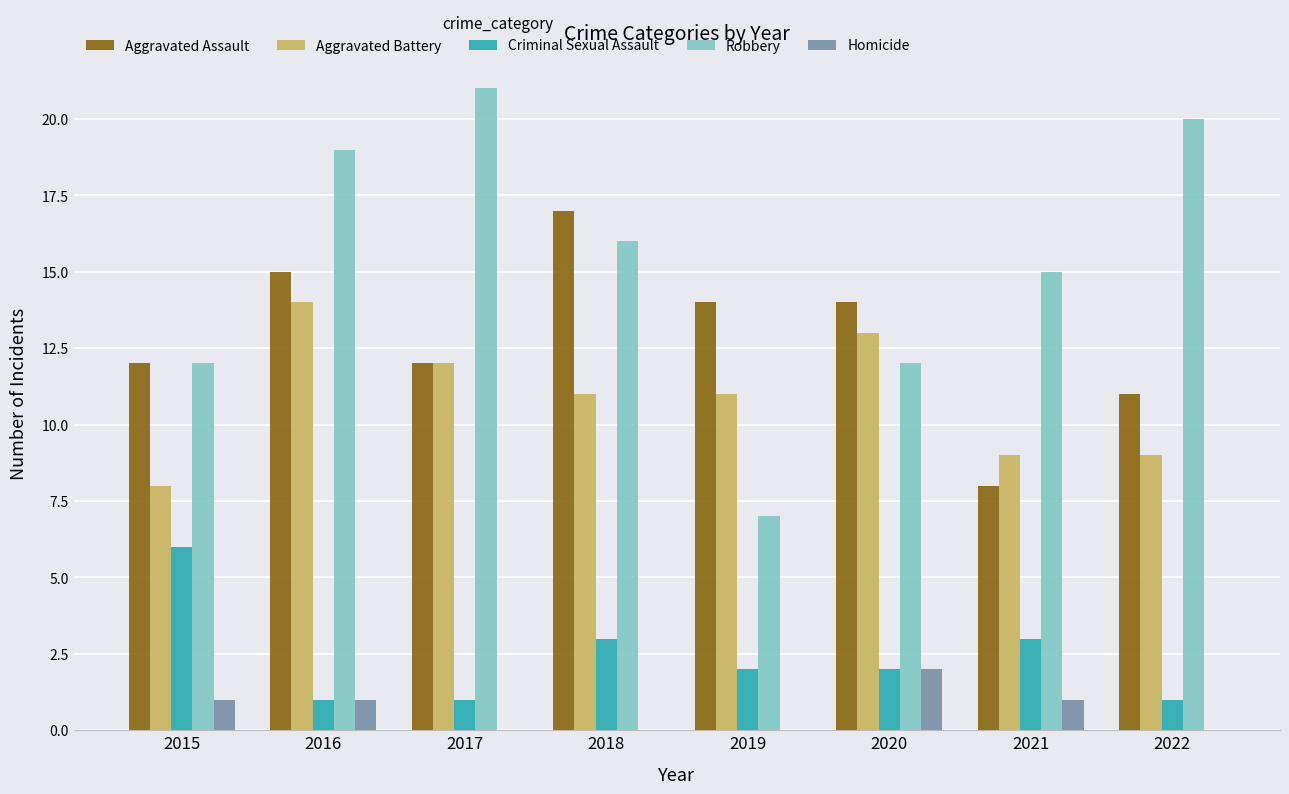

Reading left to right, transcribe all the data shown in this chart.

Aggravated Assault: 2015=12	2016=15	2017=12	2018=17	2019=14	2020=14	2021=8	2022=11
Aggravated Battery: 2015=8	2016=14	2017=12	2018=11	2019=11	2020=13	2021=9	2022=9
Criminal Sexual Assault: 2015=6	2016=1	2017=1	2018=3	2019=2	2020=2	2021=3	2022=1
Robbery: 2015=12	2016=19	2017=21	2018=16	2019=7	2020=12	2021=15	2022=20
Homicide: 2015=1	2016=1	2017=0	2018=0	2019=0	2020=2	2021=1	2022=0